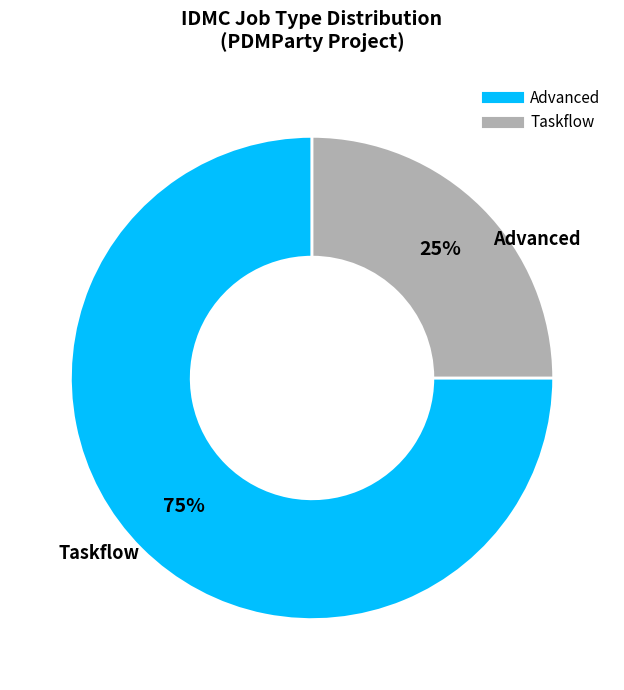

Is Advanced the majority of the pie?

Yes